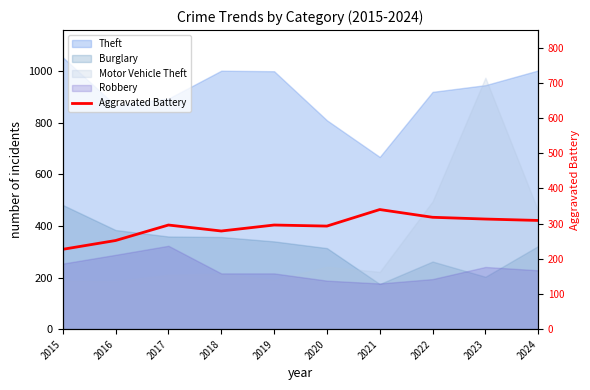

Is it true that the value at 2022 is 494?

False